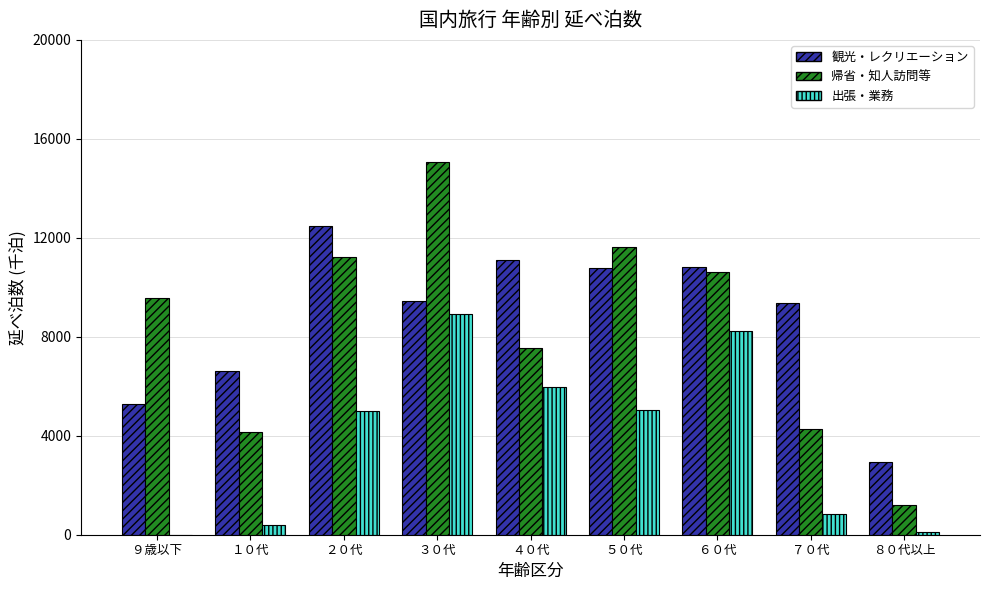

Which series changed the most between ３０代 and ７０代?

帰省・知人訪問等